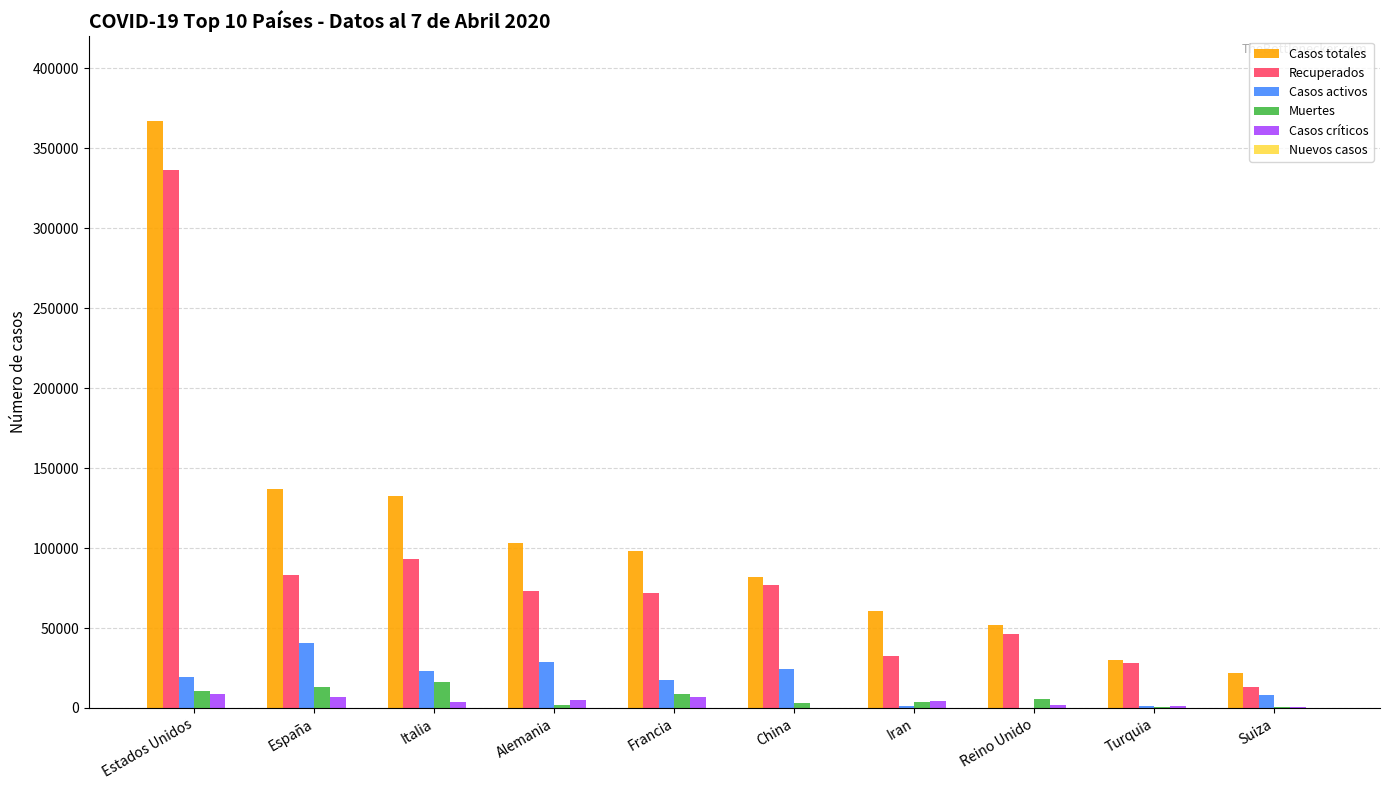

The value of Casos críticos at China is 211. True or false?

True